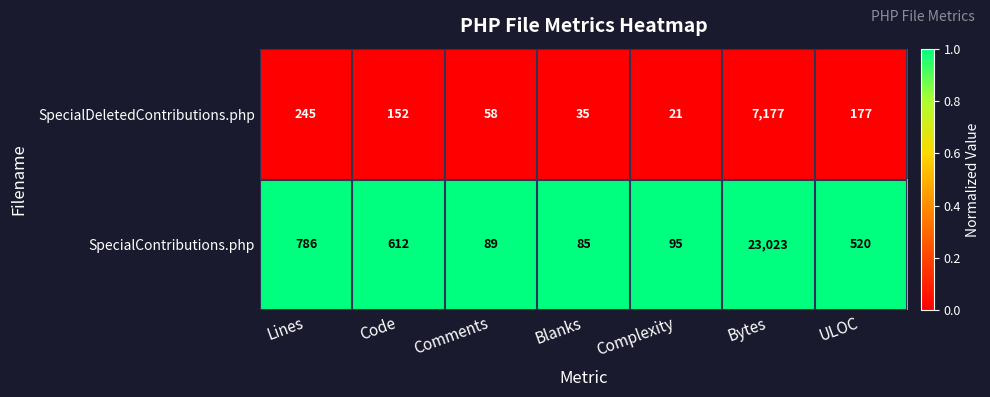

Reading left to right, transcribe all the data shown in this chart.

SpecialDeletedContributions.php: Lines=245	Code=152	Comments=58	Blanks=35	Complexity=21	Bytes=7177	ULOC=177
SpecialContributions.php: Lines=786	Code=612	Comments=89	Blanks=85	Complexity=95	Bytes=23023	ULOC=520